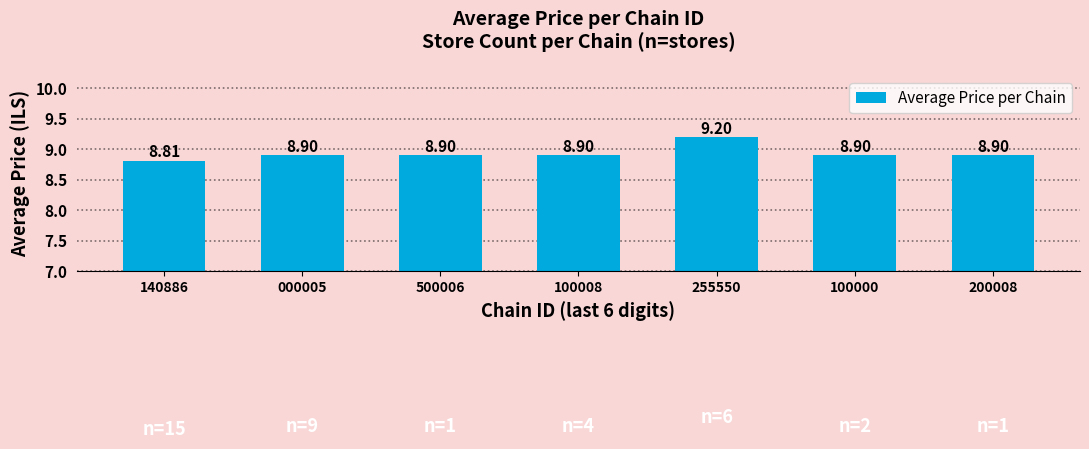

What is the difference between the second highest and minimum values?

0.1